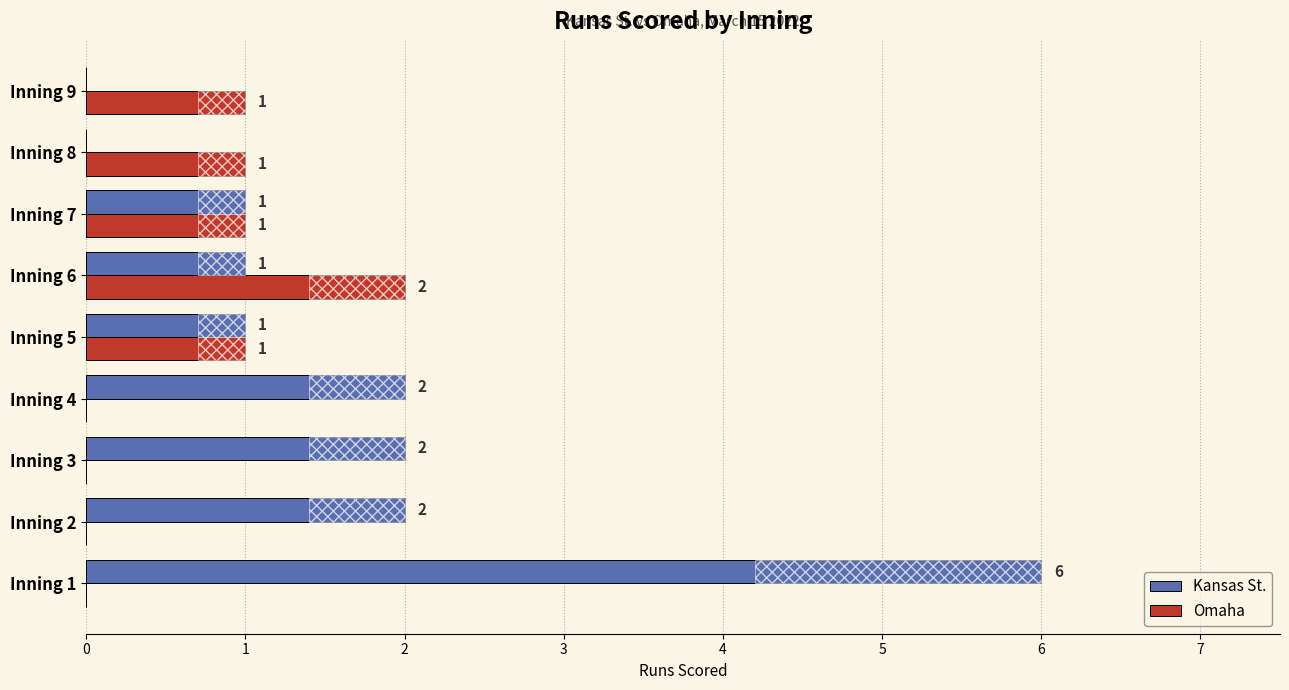

Rank the series by their average value, from lowest to highest.

Omaha, Kansas St.